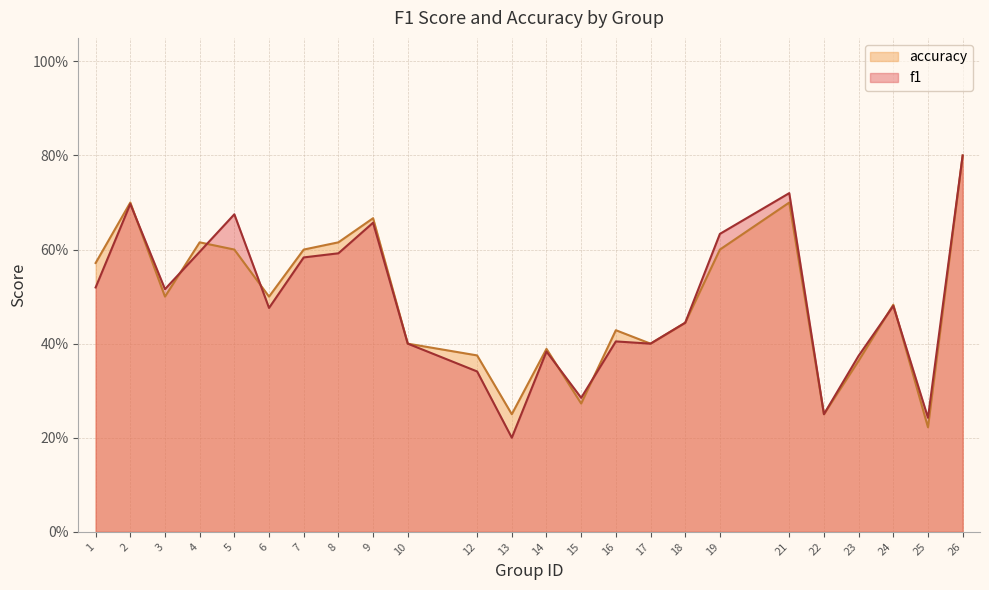

At which category does the chart reach its peak across all series?

26